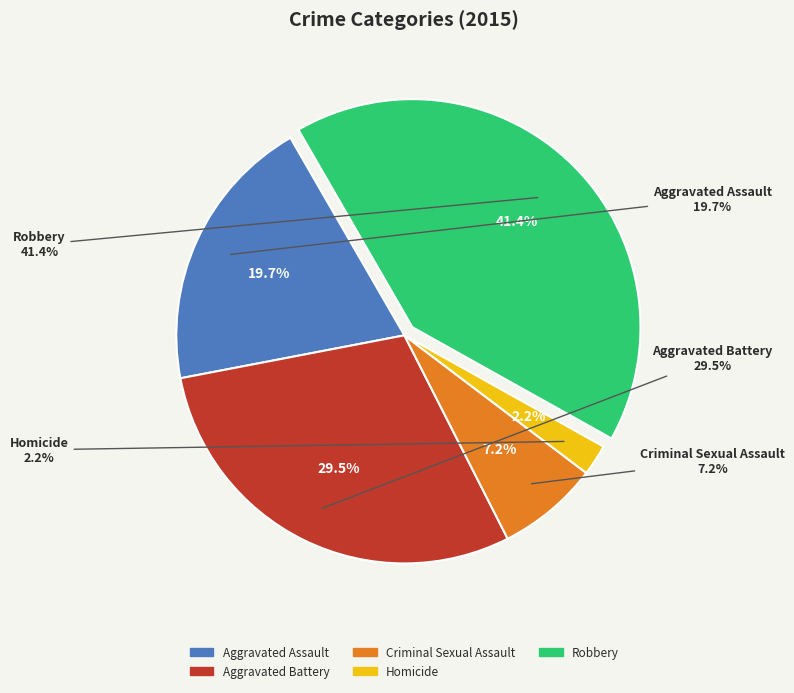

The Homicide slice represents 1% of the pie. True or false?

False